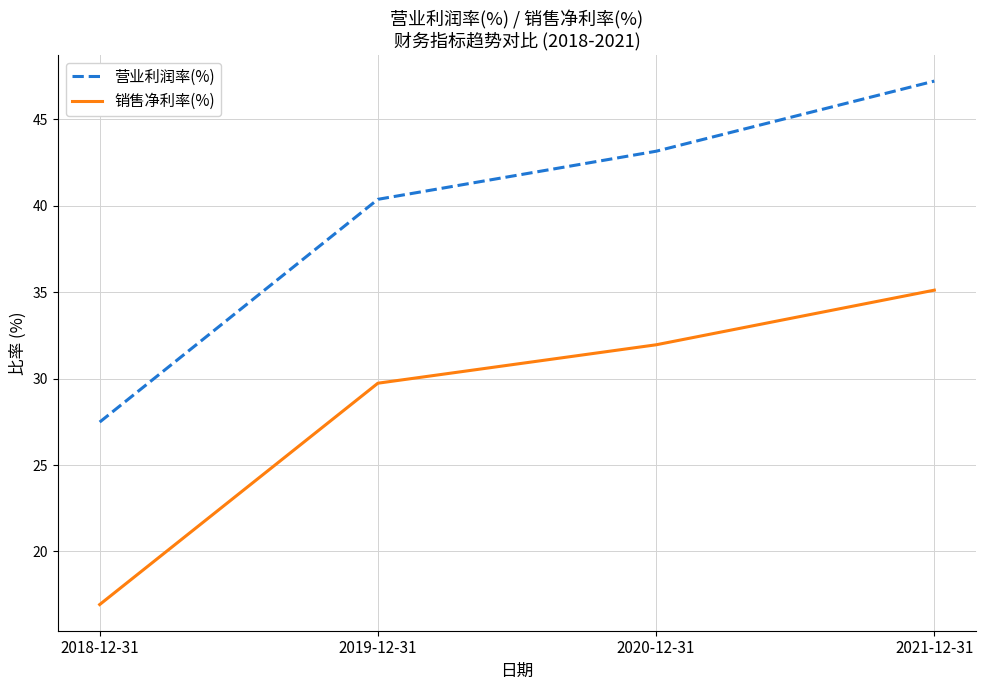

Is this an area chart (filled region under the line)?

No